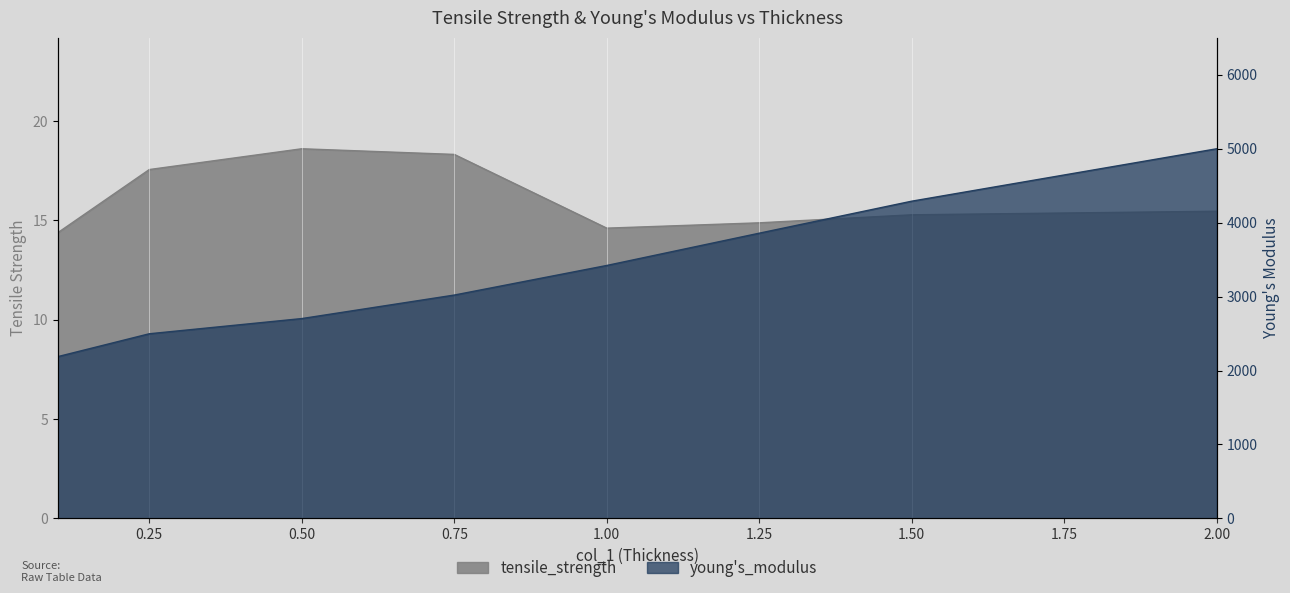

What is the label of the 2nd point from the left?

0.25